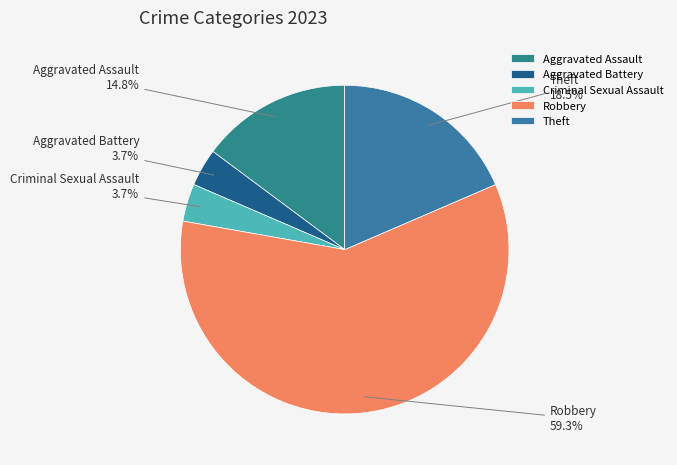

Does any single category account for the majority?

Yes